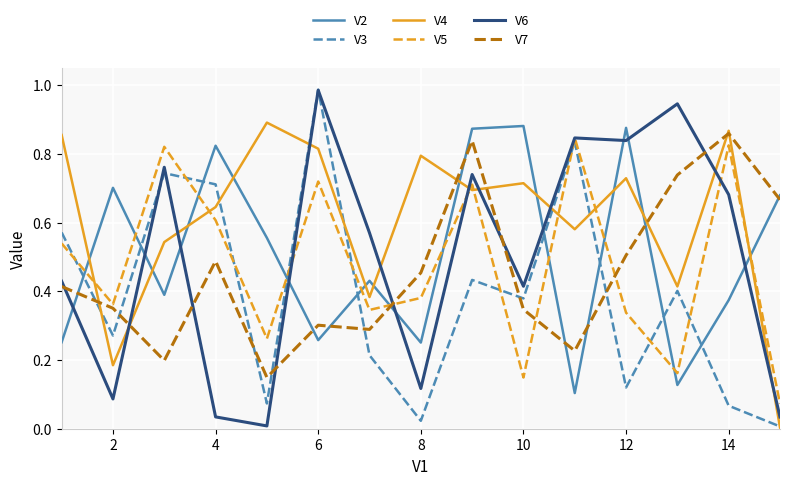

How many times do V3 and V2 cross each other?

9